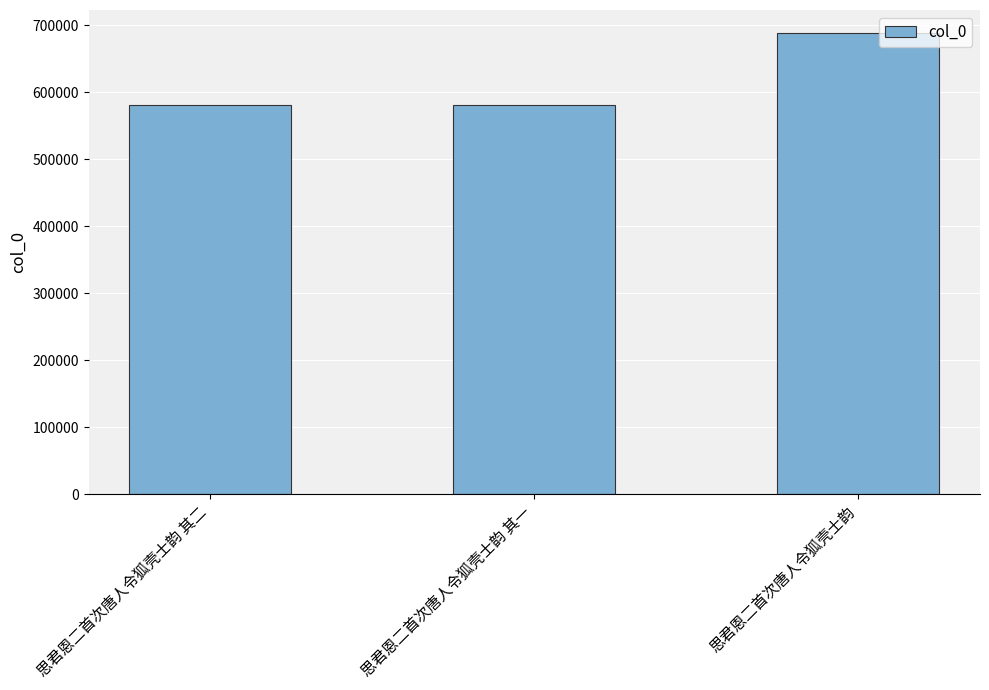

The chart shows a value of 362034 at 思君恩二首次唐人令狐壳士韵 其二. True or false?

False